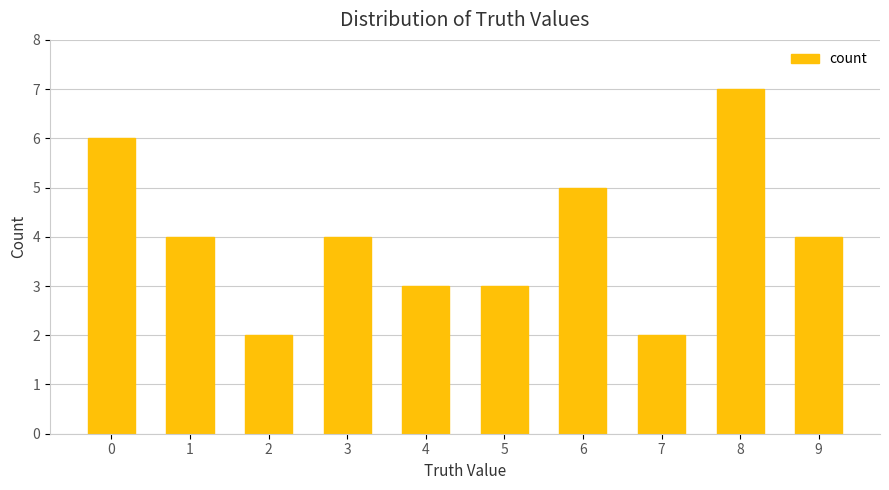

What is the ratio of the value at 9 to the value at 2?

2.0